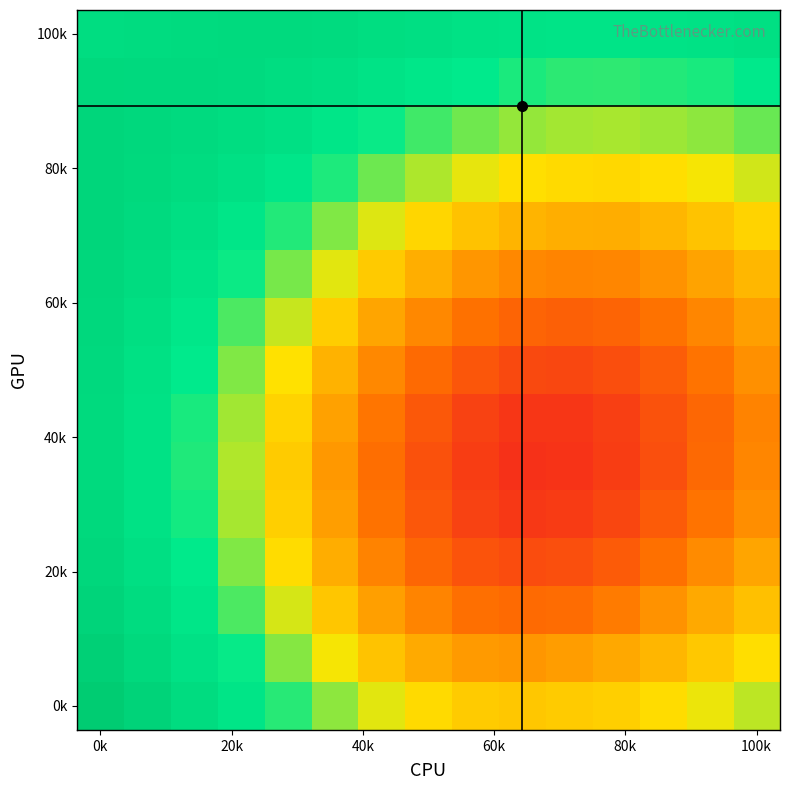

At which category does the chart reach its minimum across all series?

9